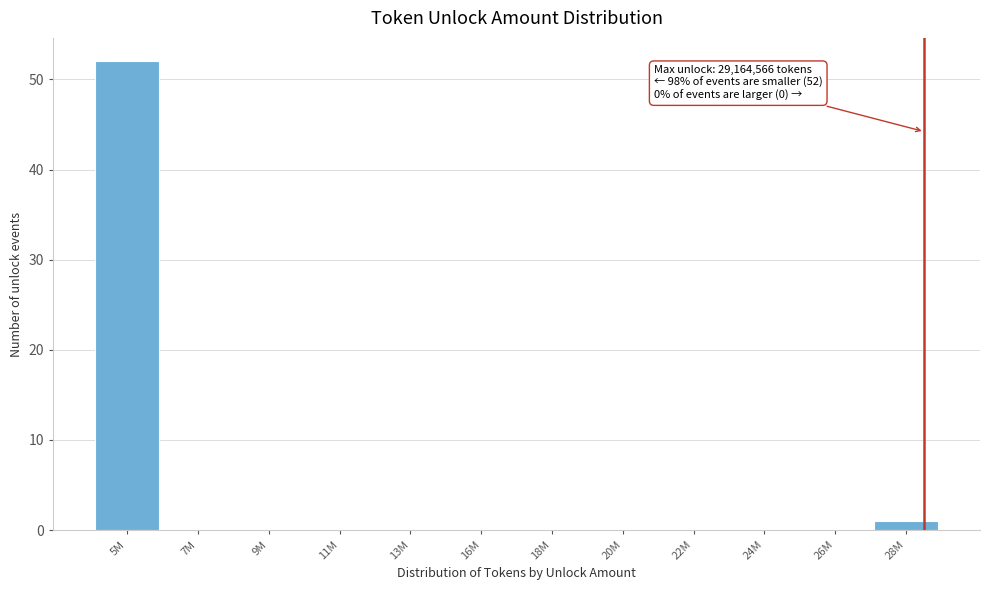

Reading right to left, what are all the values shown in this chart?

28M=1	26M=0	24M=0	22M=0	20M=0	18M=0	16M=0	13M=0	11M=0	9M=0	7M=0	5M=52